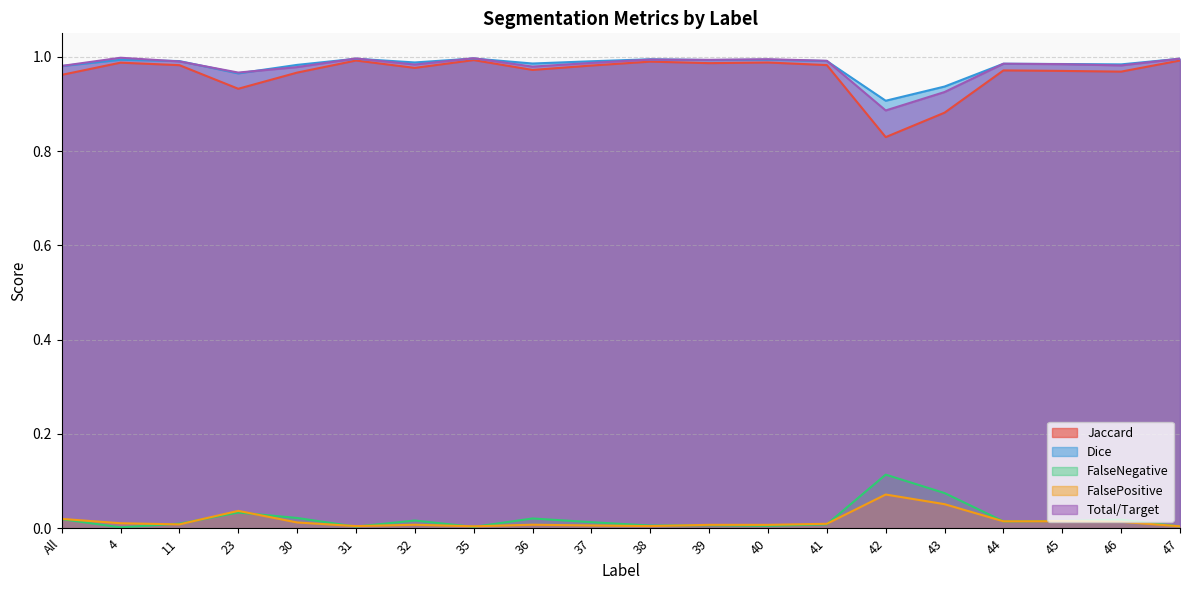

Does the chart display data point markers on the line(s)?

No